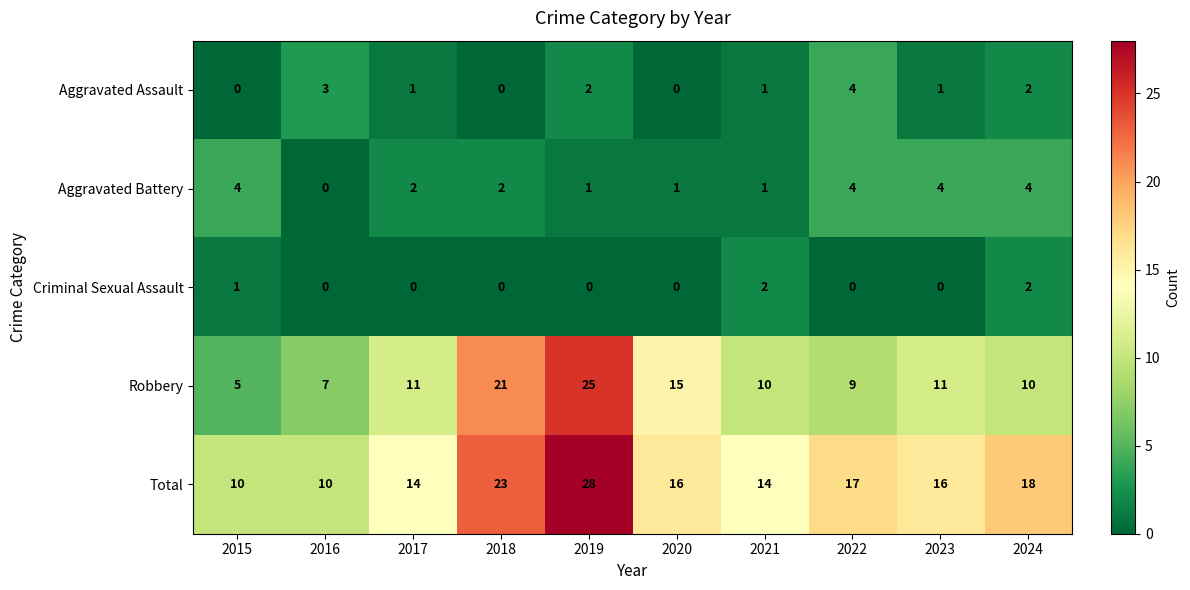

Where is Robbery nearest to the value 15?

2020